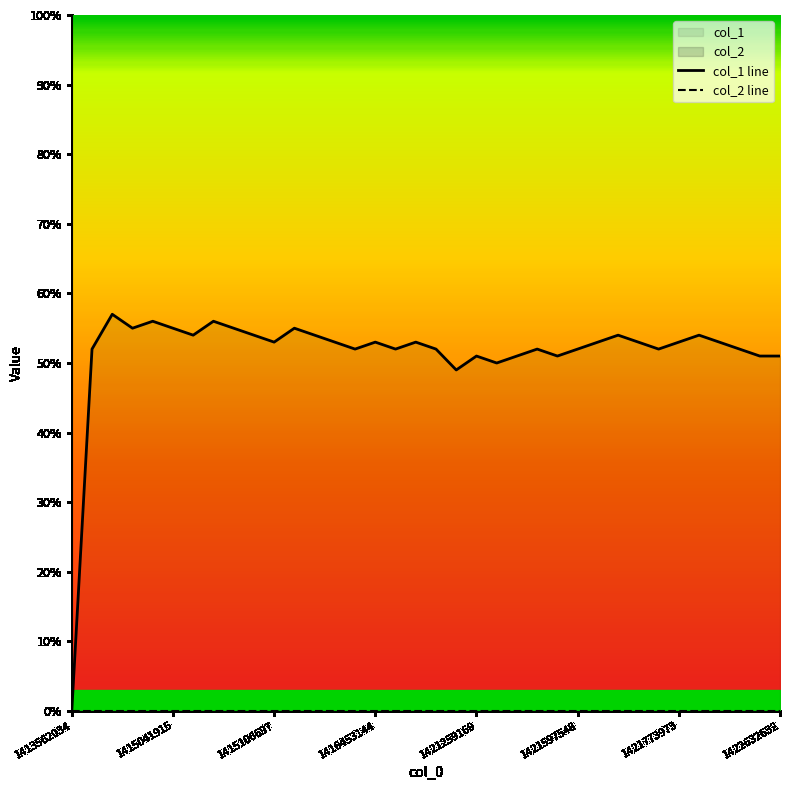

Count the number of categories in the chart.

36